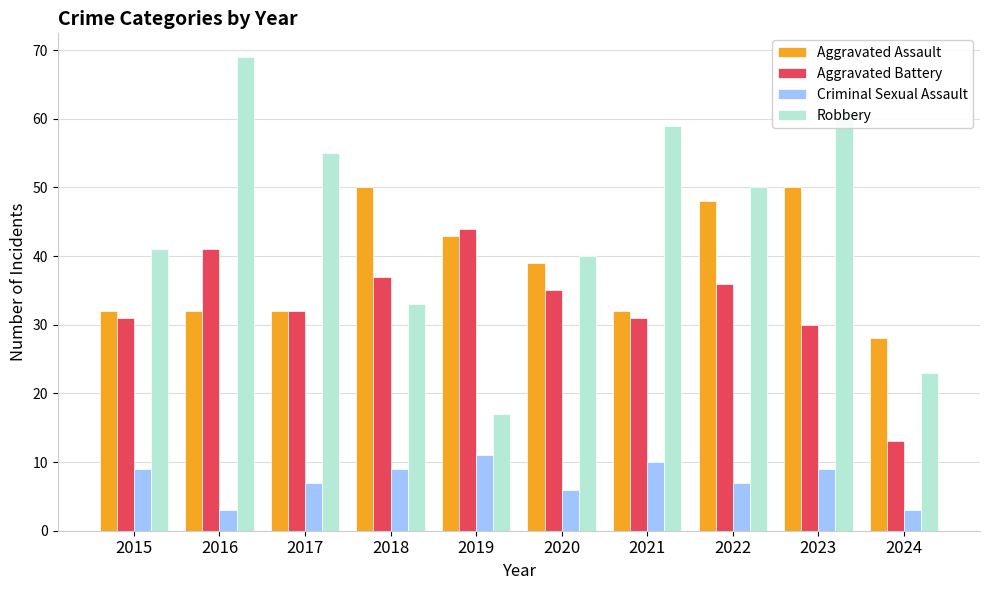

What is the difference between the Aggravated Assault values at 2018 and 2021?

18